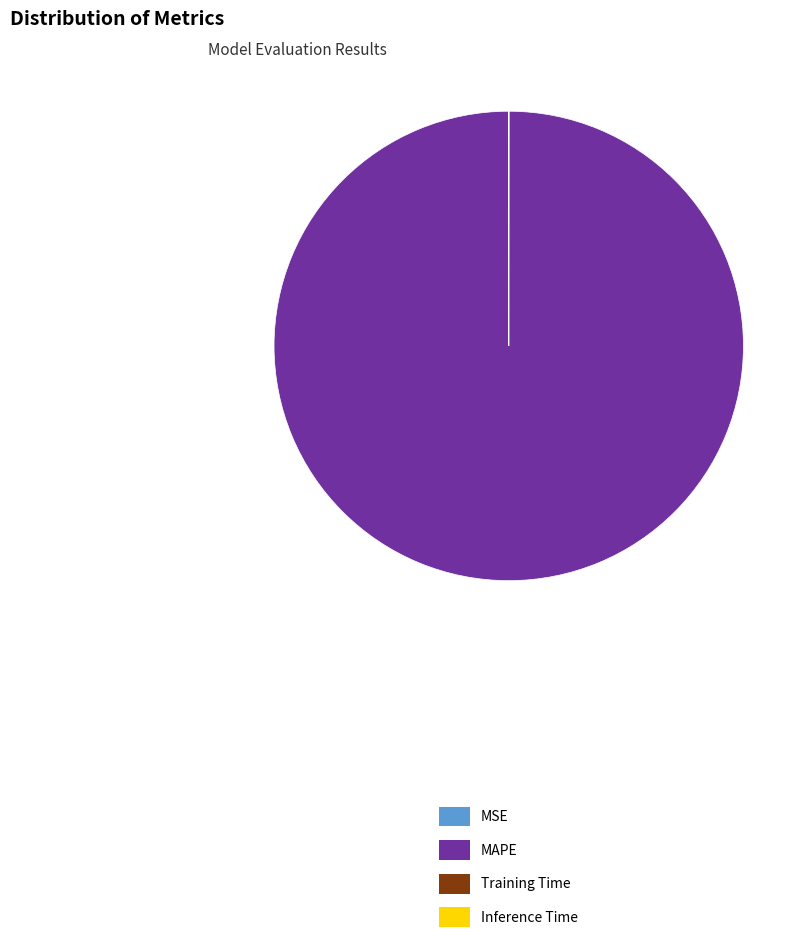

What is the largest slice in the pie chart?

MAPE